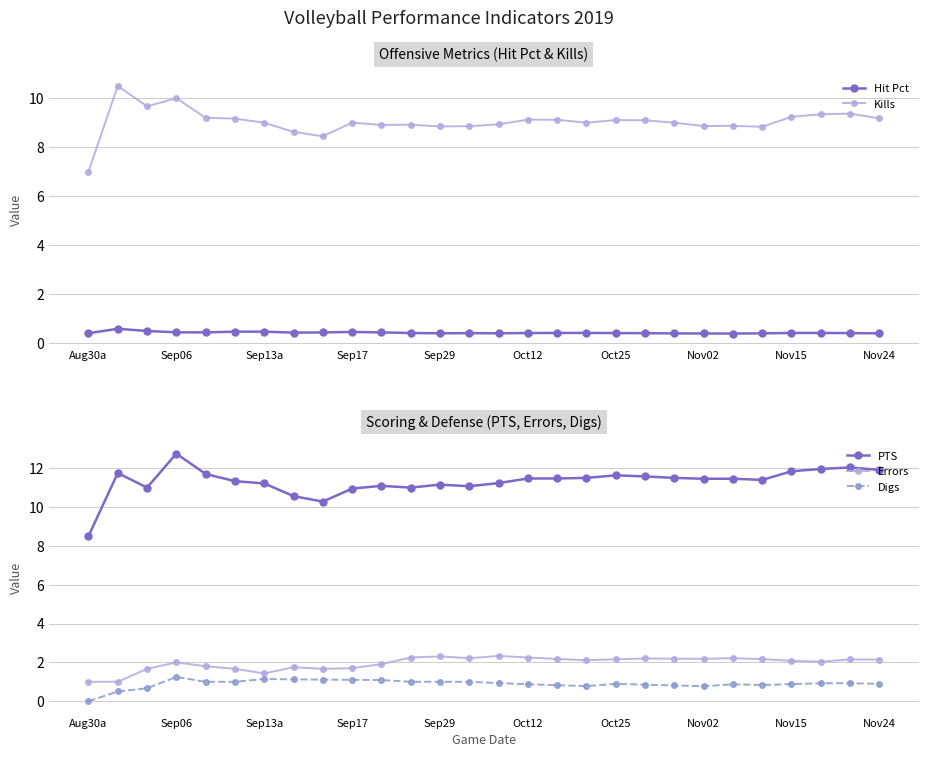

At 13, list the series in order from largest to smallest.

PTS, Kills, Errors, Digs, Hit Pct